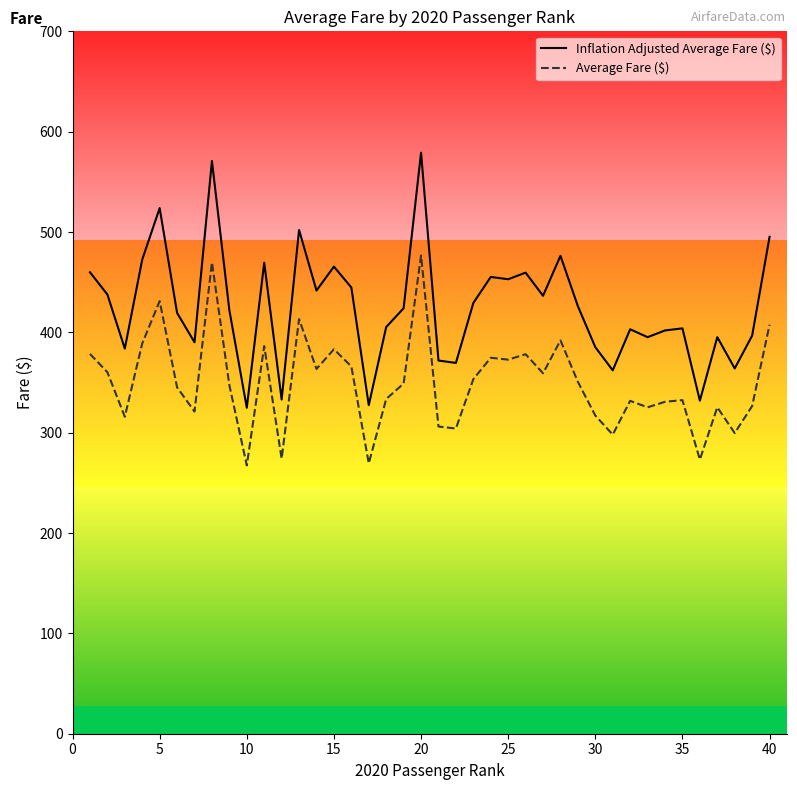

True or false: Inflation Adjusted Average Fare ($) and Average Fare ($) cross at least once.

False